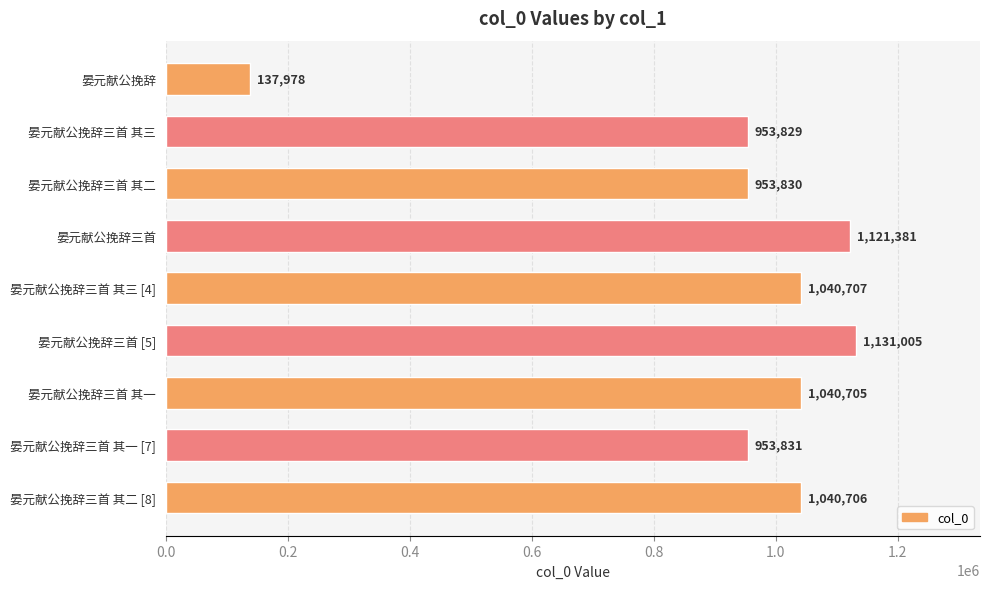

Reading top to bottom, list all the values displayed in this chart.

137978	953829	953830	1121381	1040707	1131005	1040705	953831	1040706